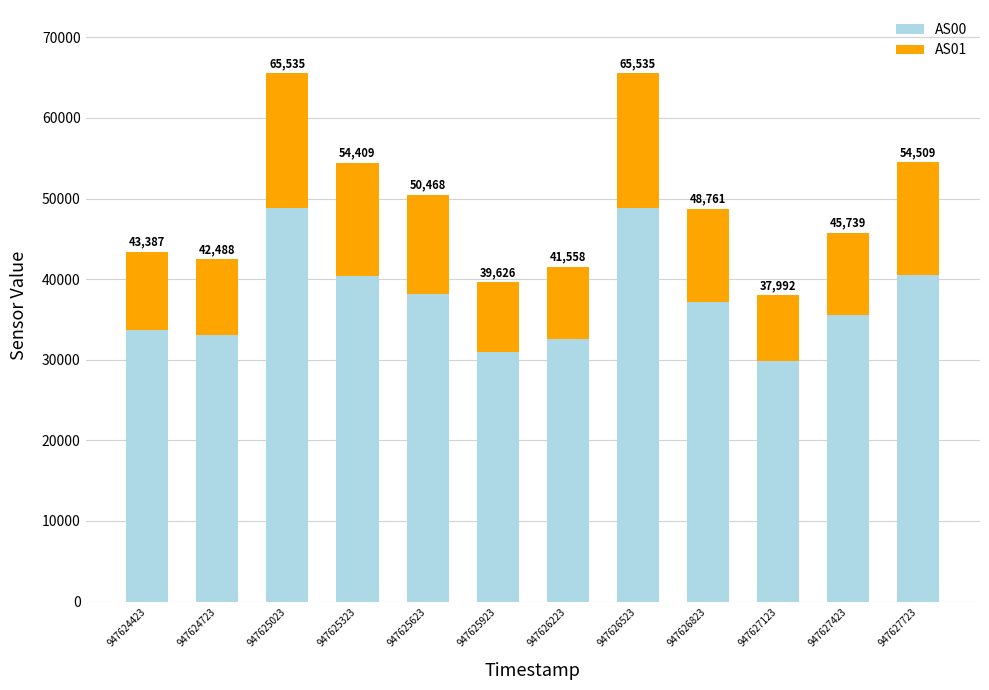

What are all the series names shown in the legend?

AS00, AS01